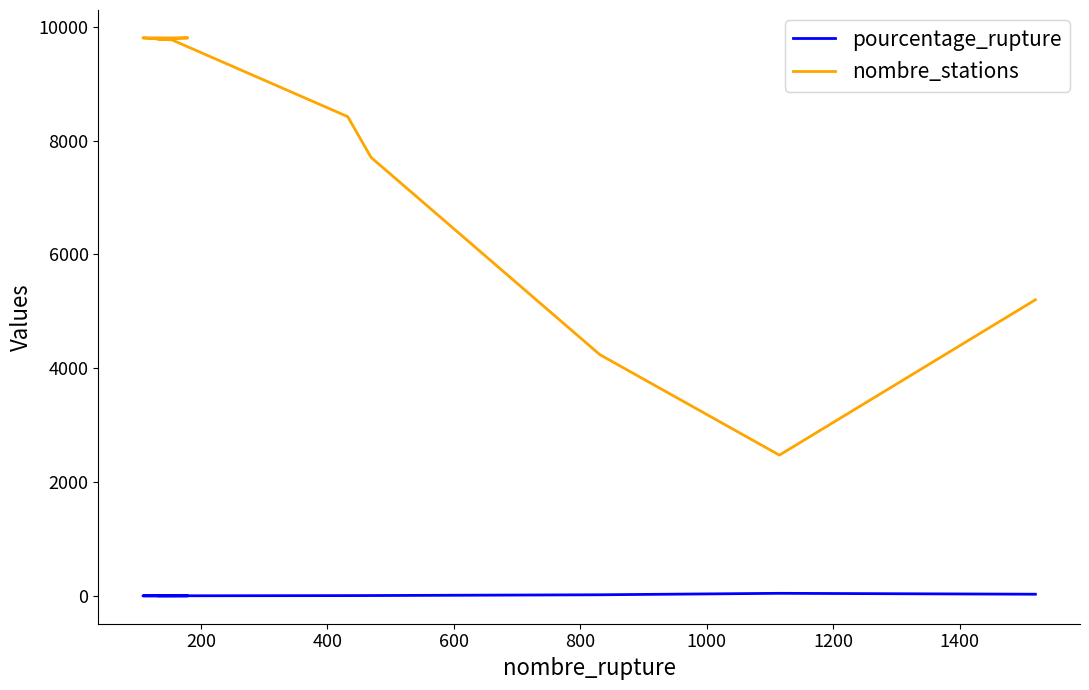

Reading left to right, transcribe all the data shown in this chart.

pourcentage_rupture: 1.4	1.8	1.1	1.6	5.1	6.1	19.6	45.1	29.2
nombre_stations: 9781.0	9803.0	9803.0	9768.0	8420.0	7703.0	4238.0	2473.0	5202.0